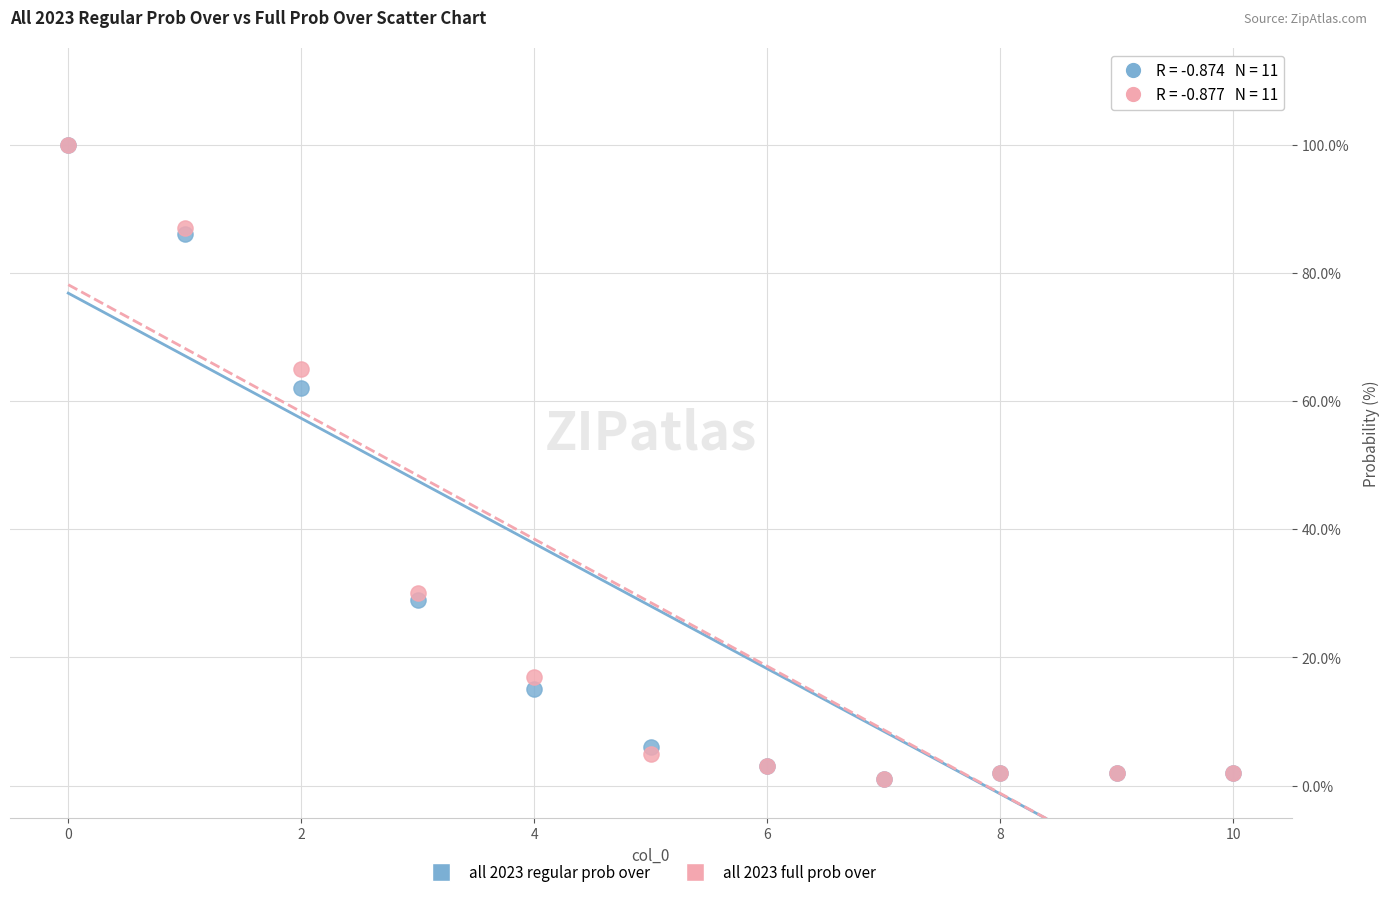

What are all the series names shown in the legend?

all 2023 regular prob over, all 2023 full prob over